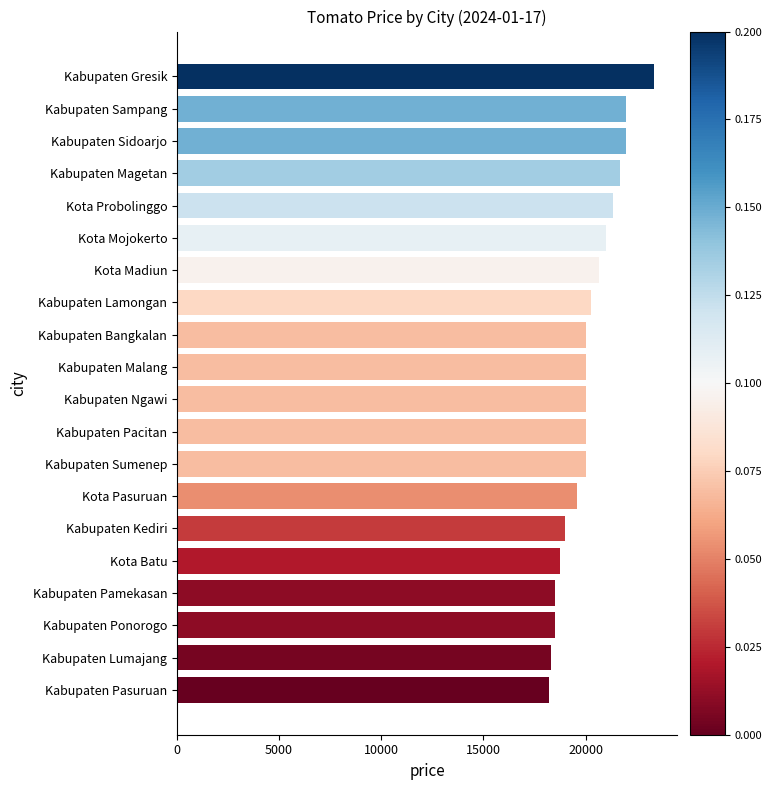

How many distinct data groups are displayed?

1